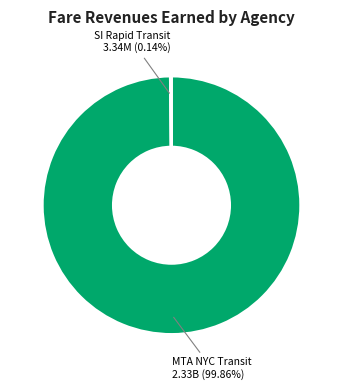

What is the largest slice in the pie chart?

MTA NYC Transit